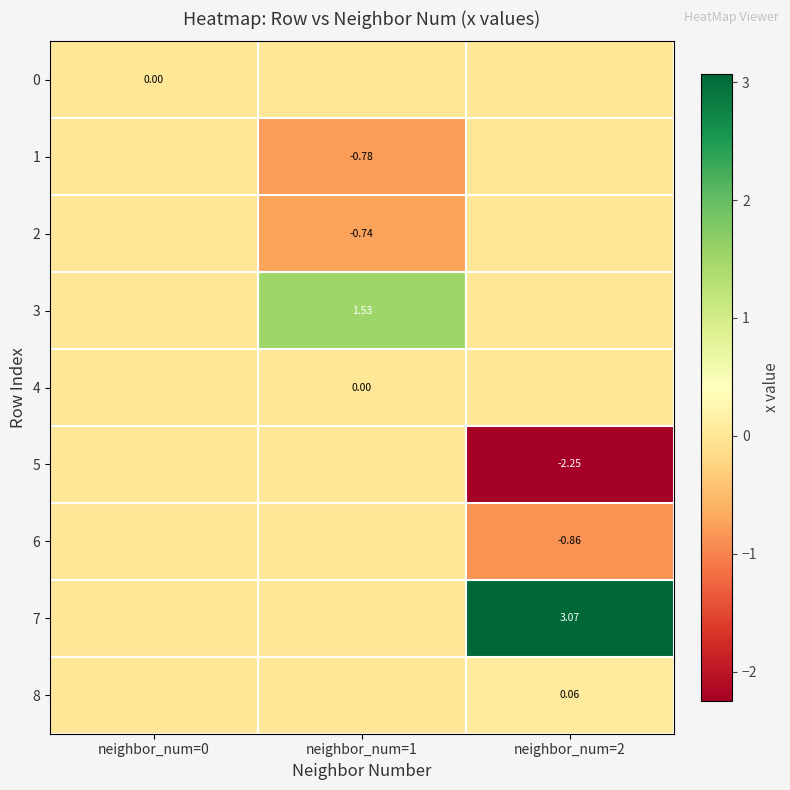

At which category is the sum across all series the highest?

neighbor_num=2